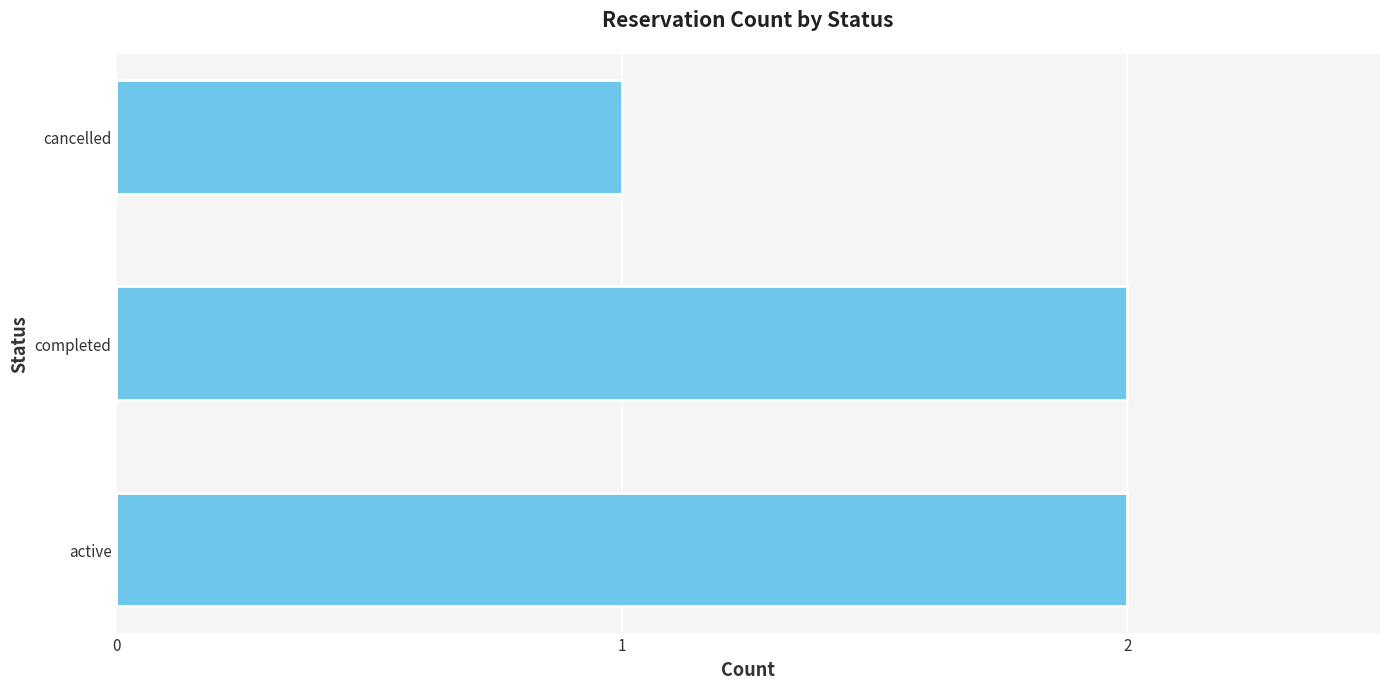

Does the chart contain any negative values?

No